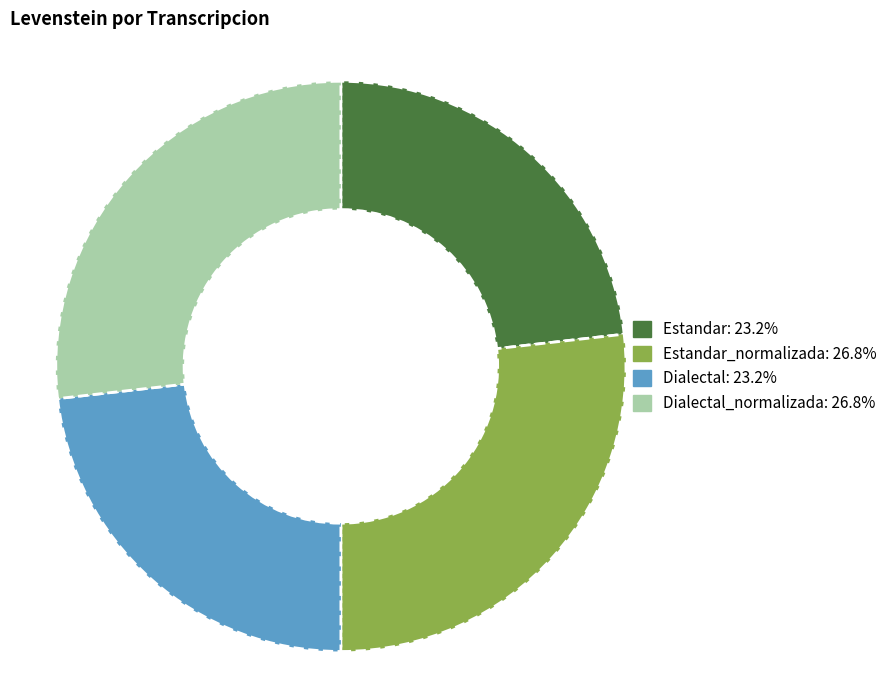

Does any single category account for the majority?

No